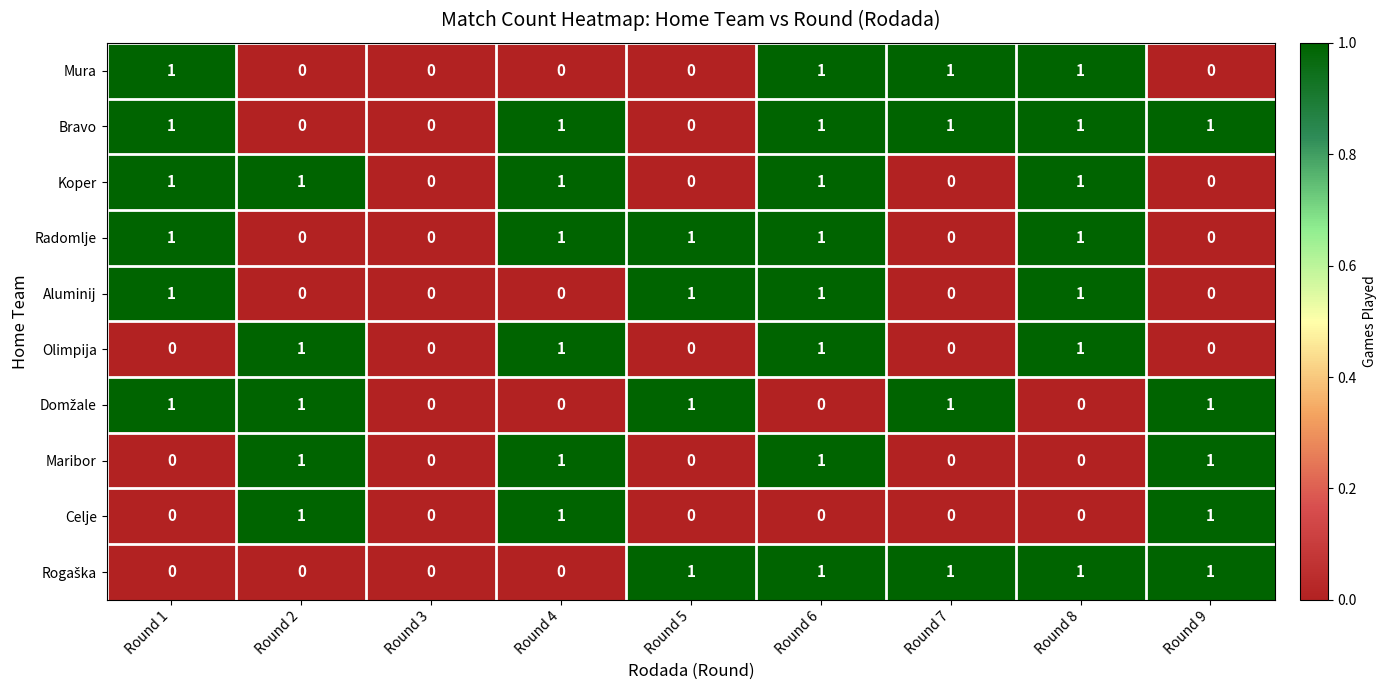

Count the number of data series in this chart.

10